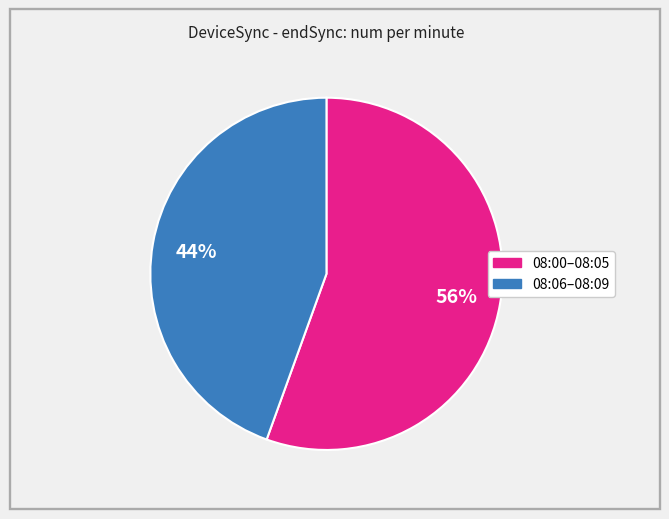

To the nearest percent, what is the average slice percentage?

50%